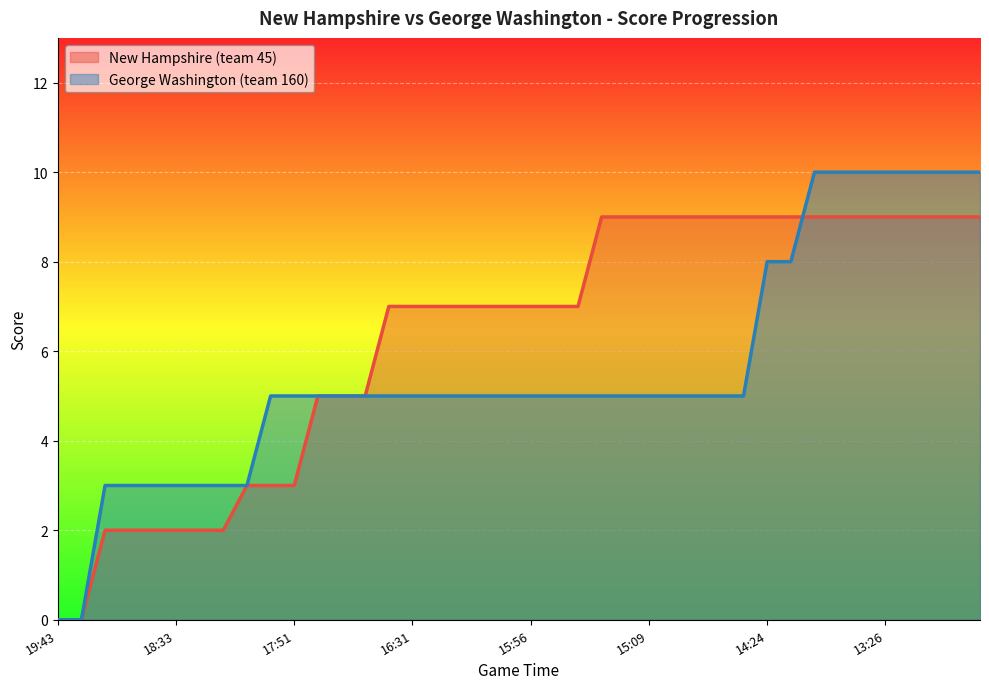

List the series in order of their peak value, highest first.

George Washington (team 160), New Hampshire (team 45)